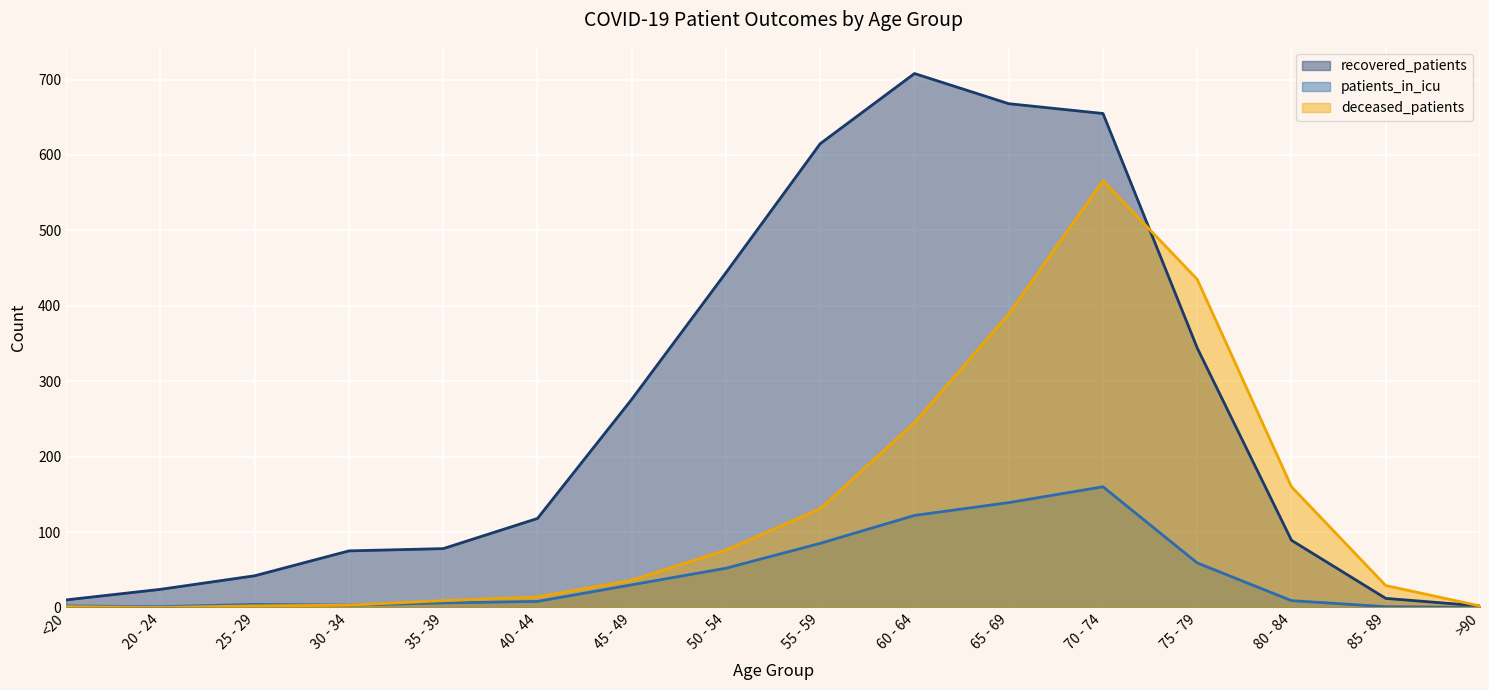

Where is the first local maximum for deceased_patients?

70 - 74